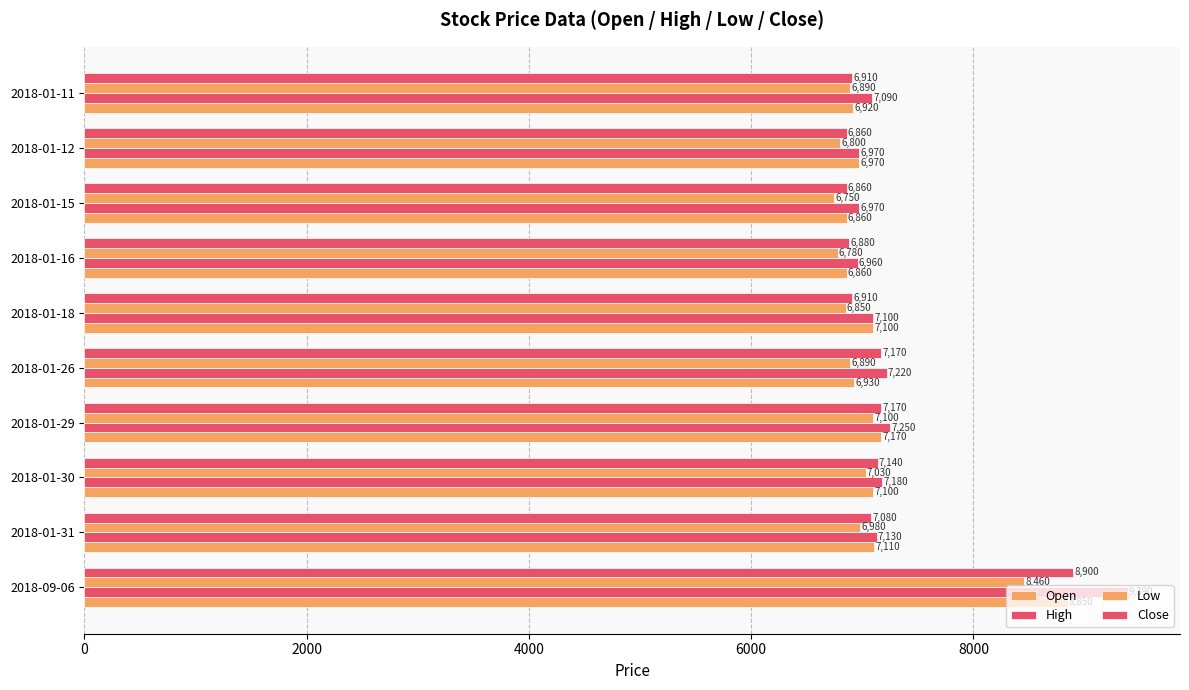

How many categories are shown in the chart?

10